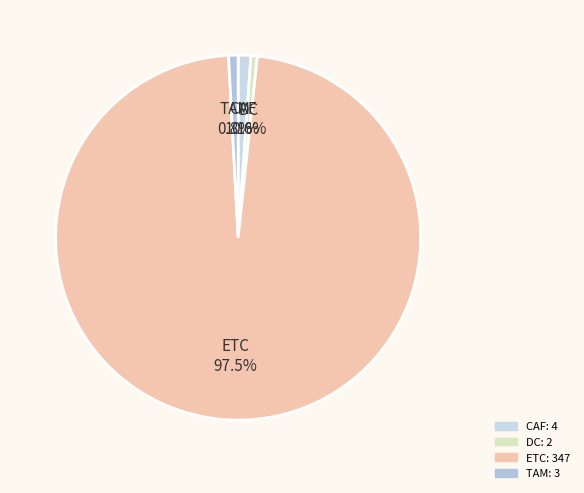

What is the largest slice in the pie chart?

ETC